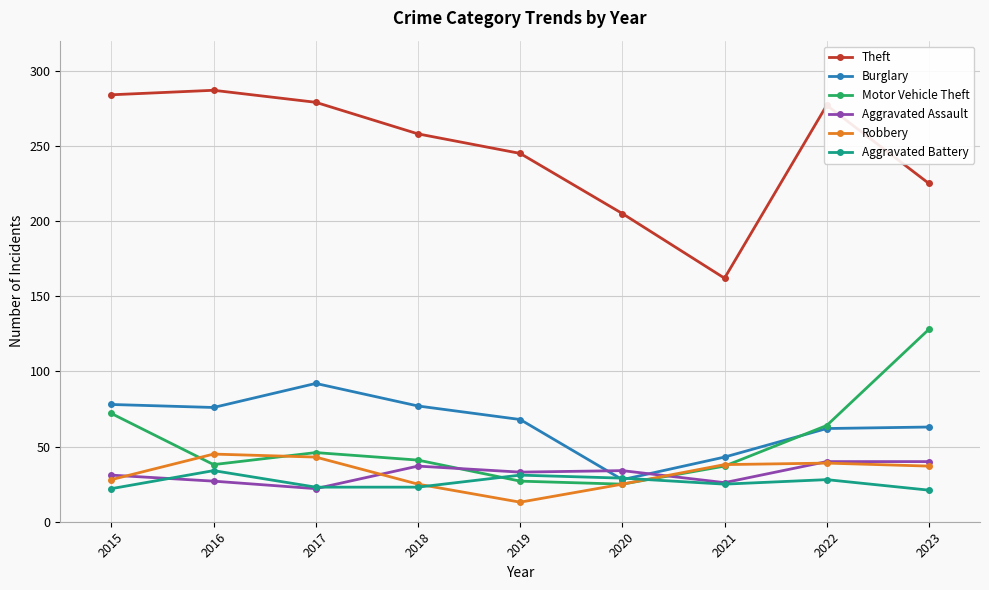

How many data points in Aggravated Assault are less than 33?

4